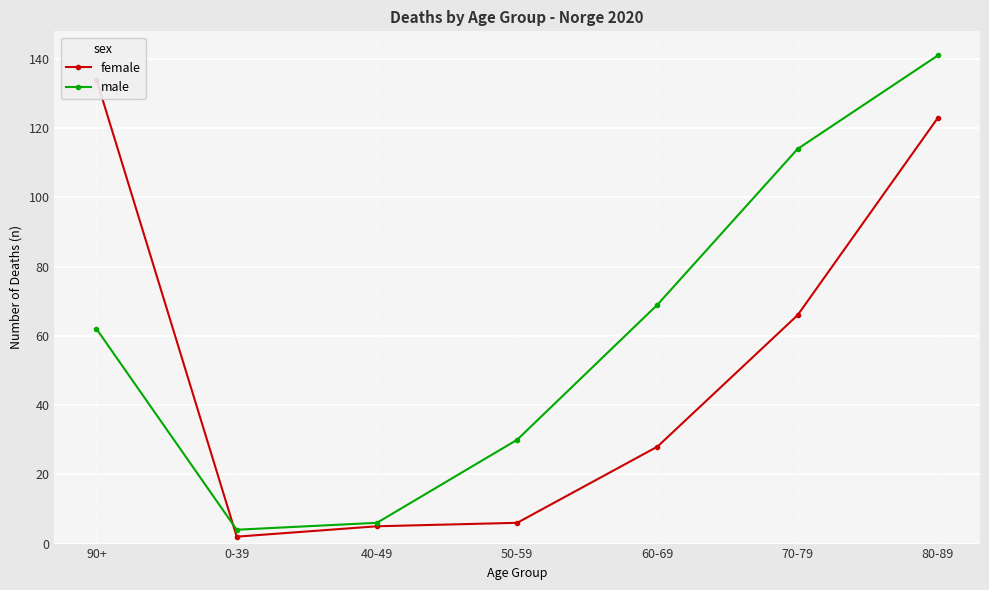

What are all the series names shown in the legend?

female, male